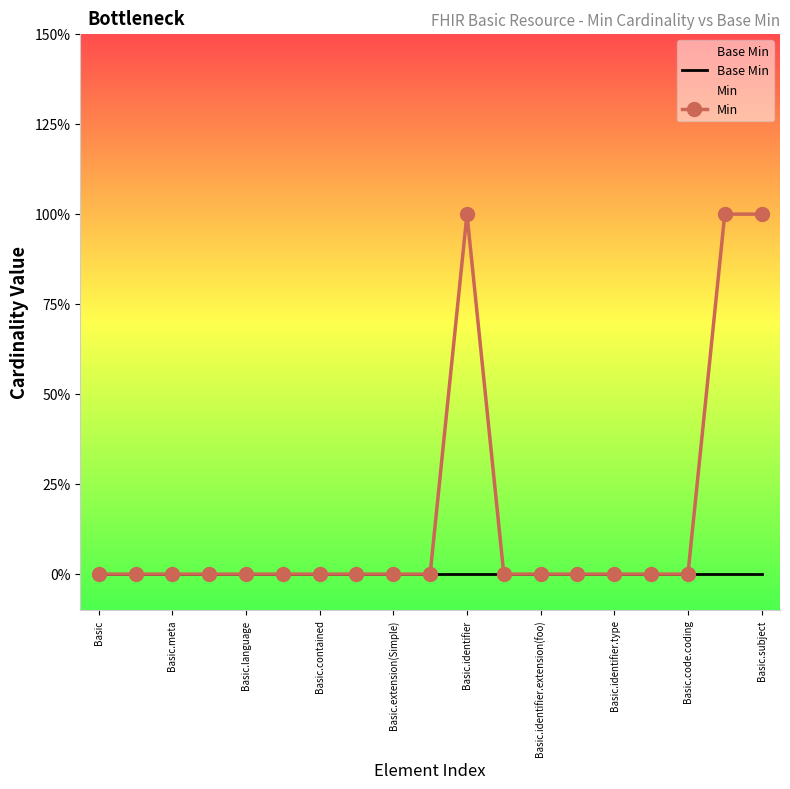

Reading left to right, transcribe all the data shown in this chart.

Base Min: 0	0	0	0	0	0	0	0	0	0	0	0	0	0	0	0	0	0	0
Min: 0	0	0	0	0	0	0	0	0	0	1	0	0	0	0	0	0	1	1